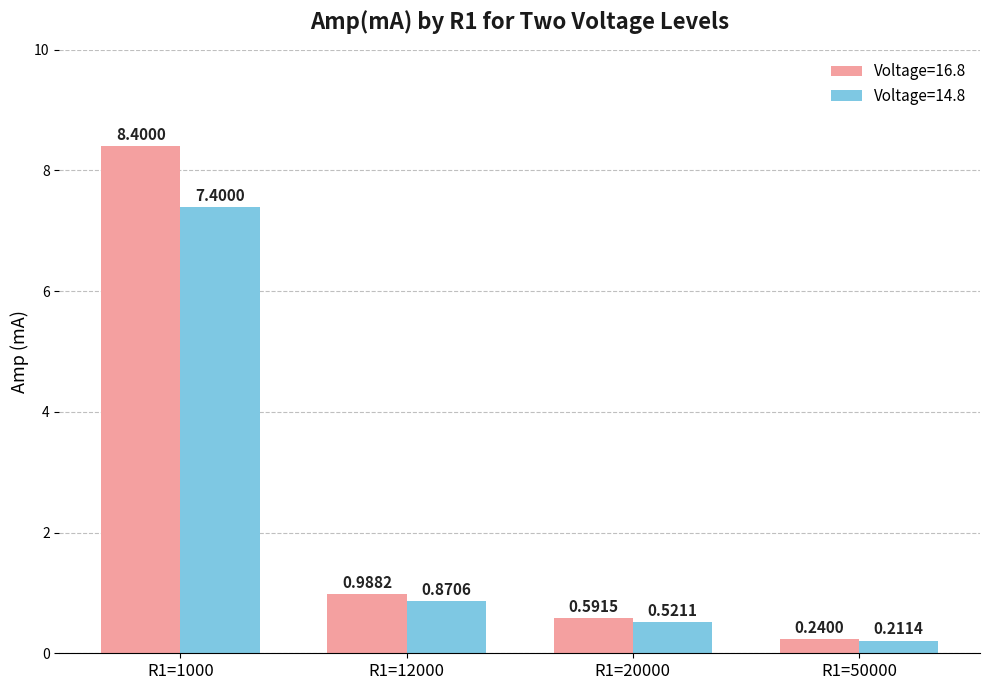

What is the difference between the Voltage=16.8 values at R1=1000 and R1=20000?

7.8